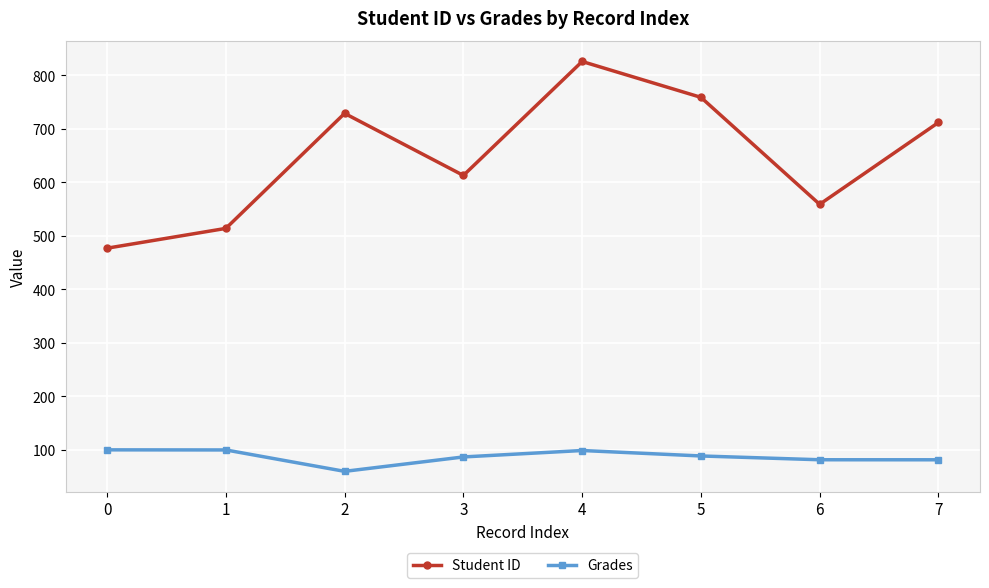

At which category does Grades reach its first local valley?

2